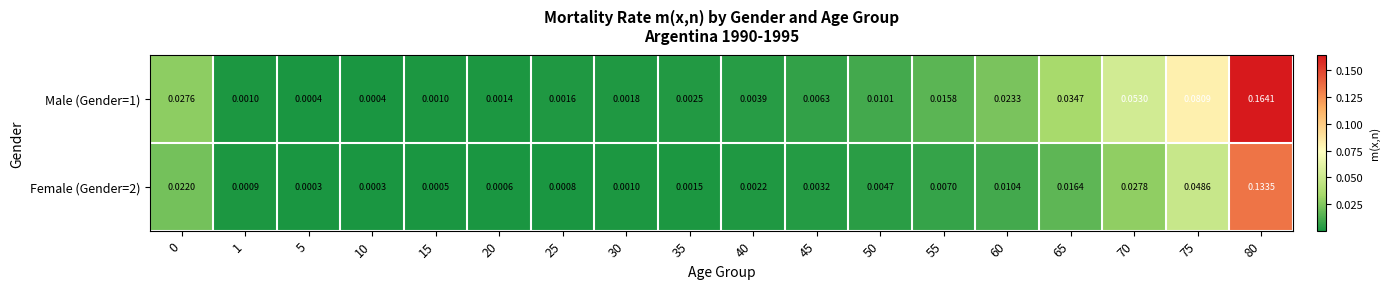

Is the value of Male (Gender=1) at 50 greater than the value of Female (Gender=2) at 10?

Yes